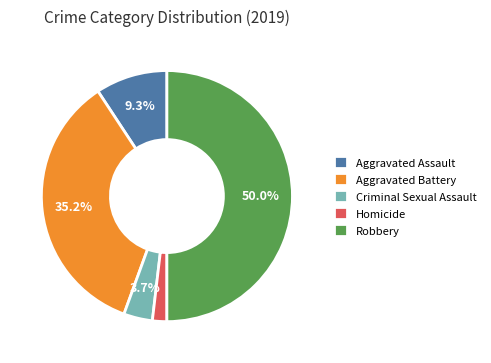

Approximately how many times larger is the value at Aggravated Battery compared to Robbery?

0.7